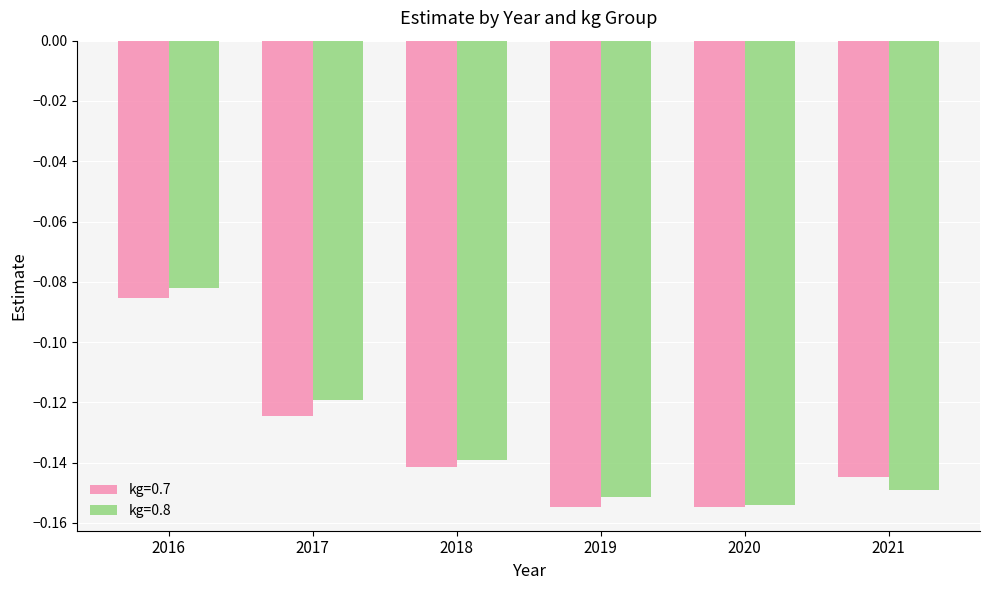

At which category is the sum across all series the highest?

2016